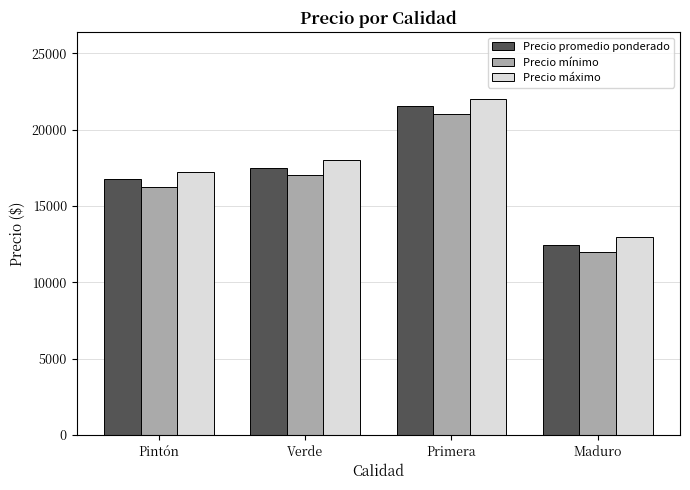

How many series are shown in this chart?

3